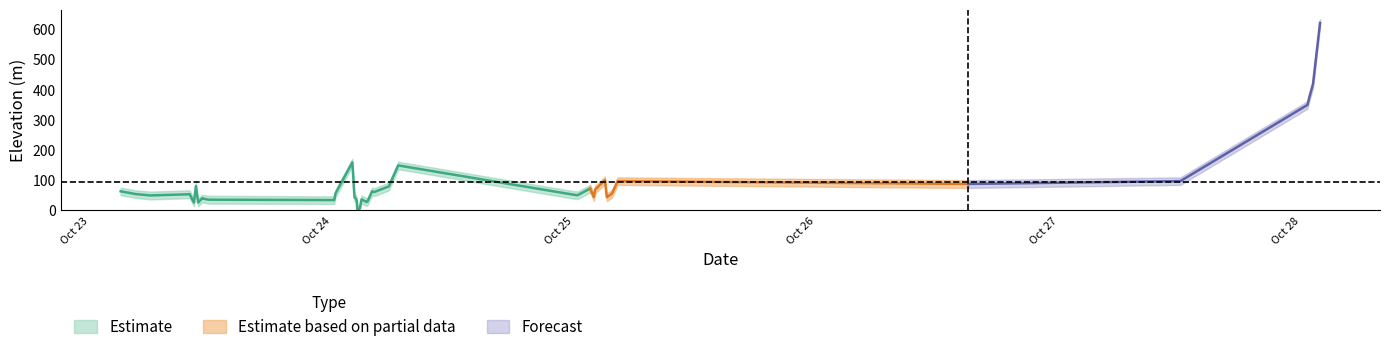

Is it true that elevation_upper equals 38.0 at 4?

True